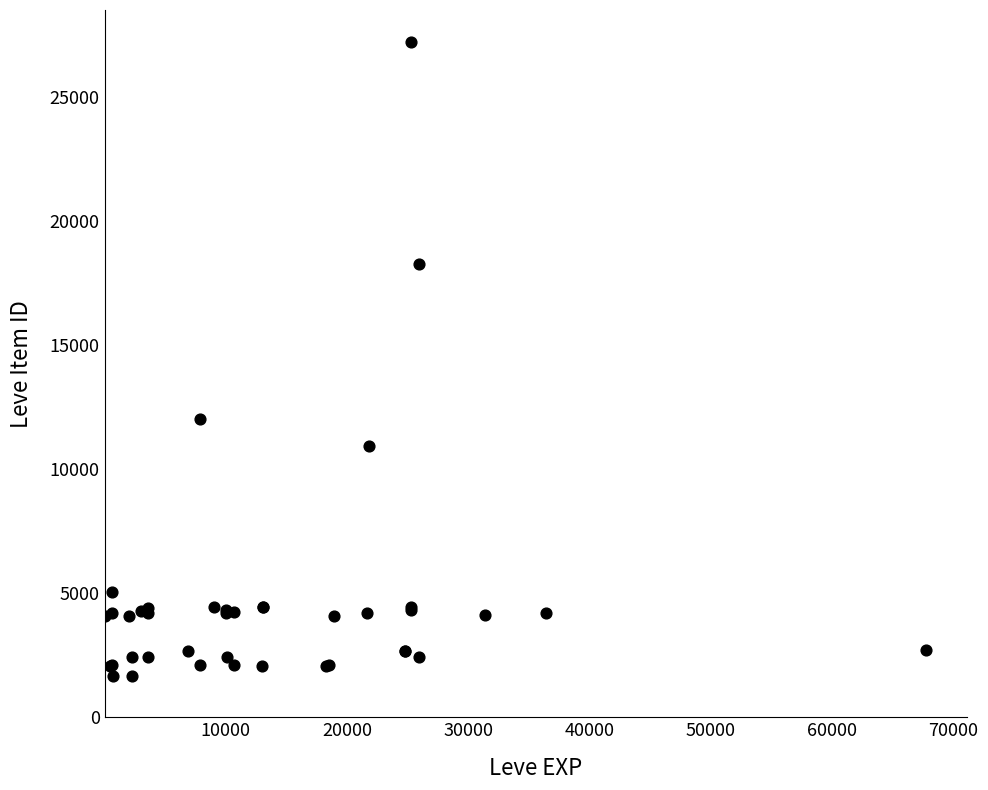

What Y value in the scatter plot is closest to 14448?

12018